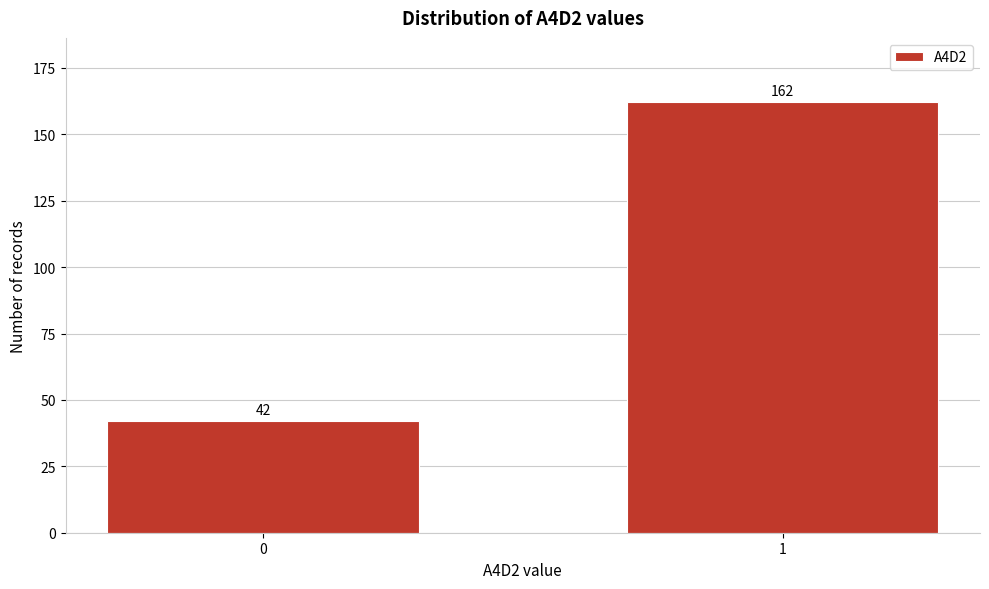

Reading left to right, what are all the values shown in this chart?

0=42	1=162